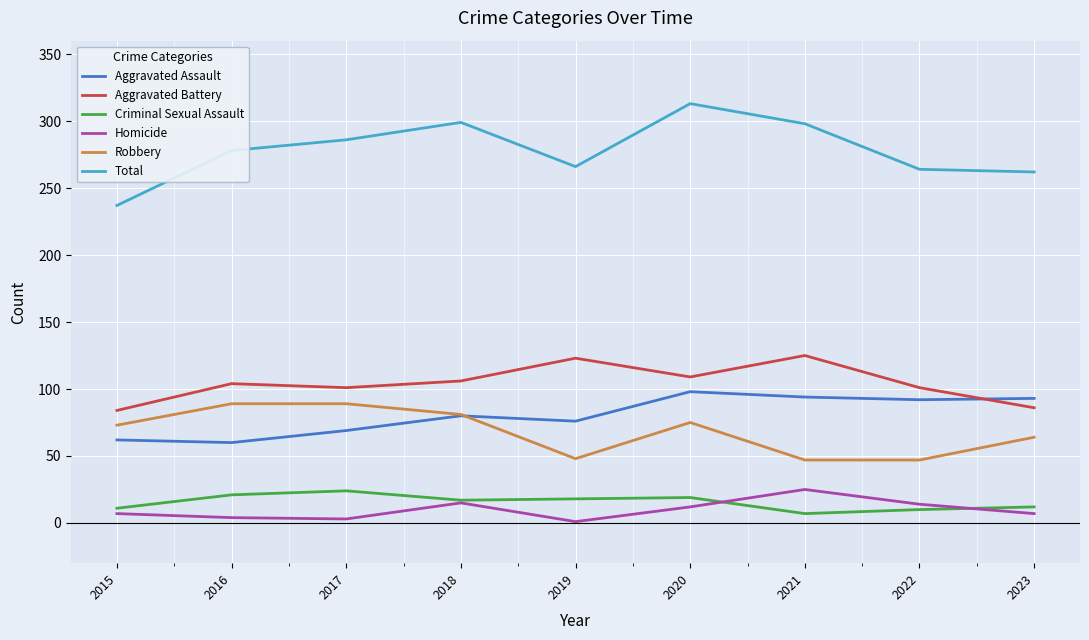

What are all the series names shown in the legend?

Aggravated Assault, Aggravated Battery, Criminal Sexual Assault, Homicide, Robbery, Total